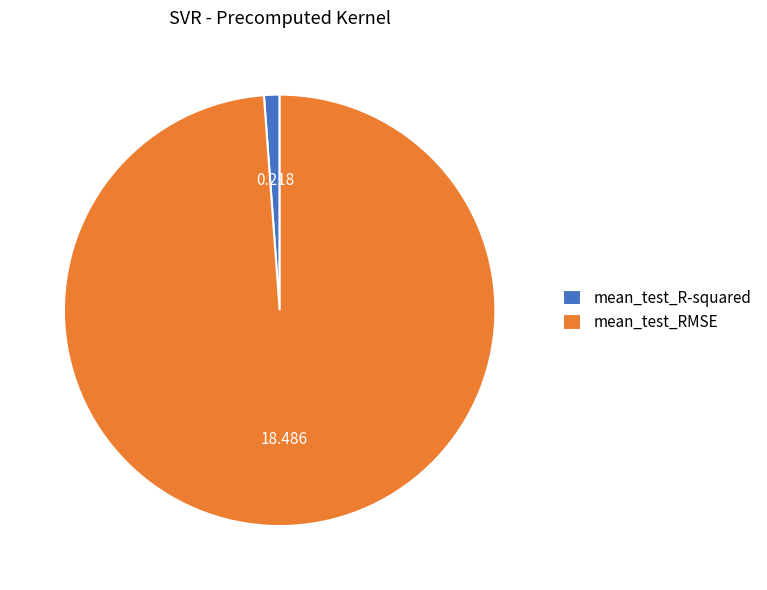

True or false: mean_test_R-squared accounts for 1% of the total.

True